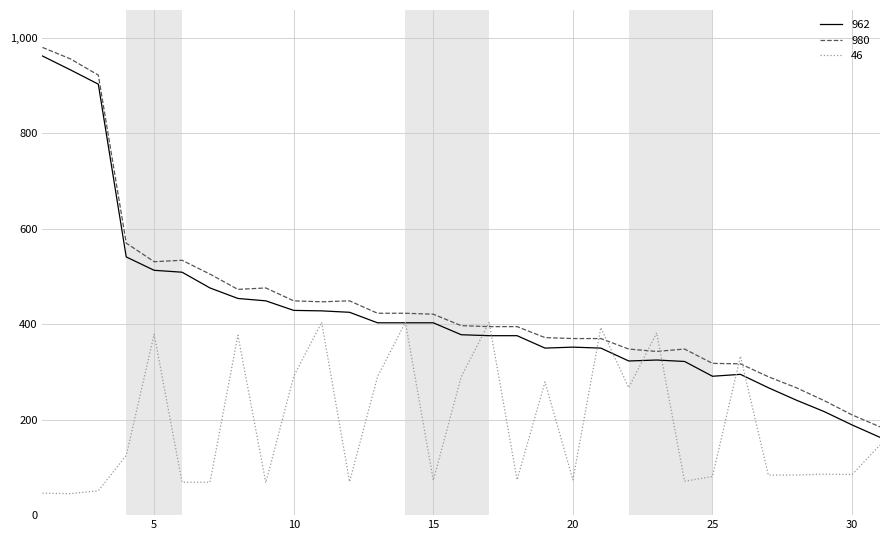

What is the smallest value displayed?

45